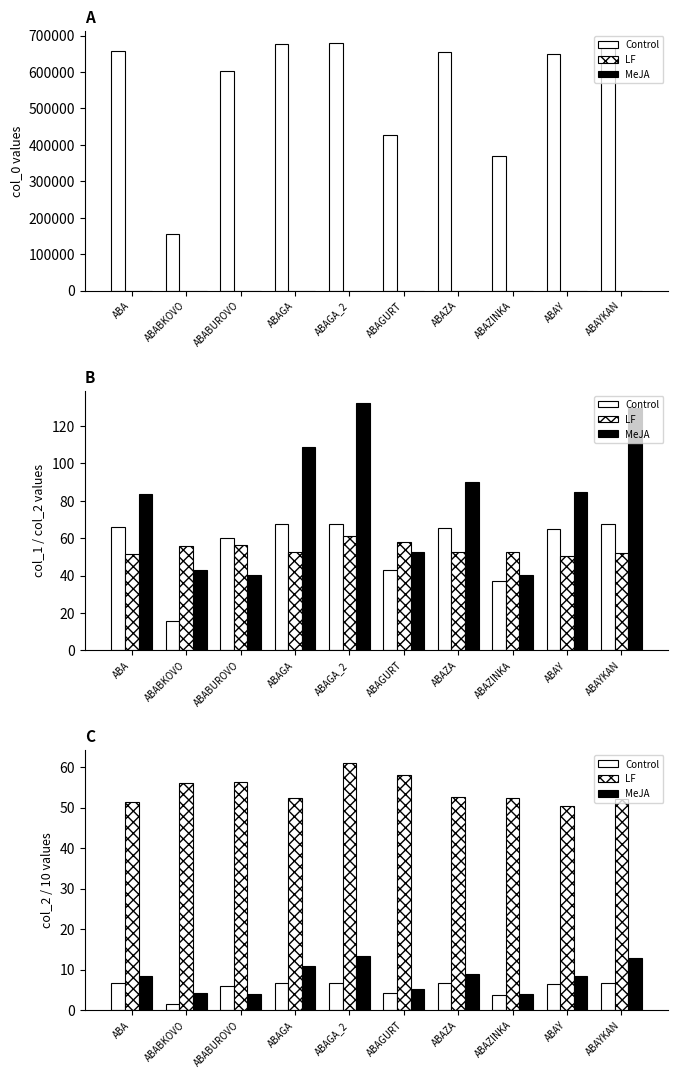

True or false: MeJA has a value of 4.3 at ABABKOVO.

True